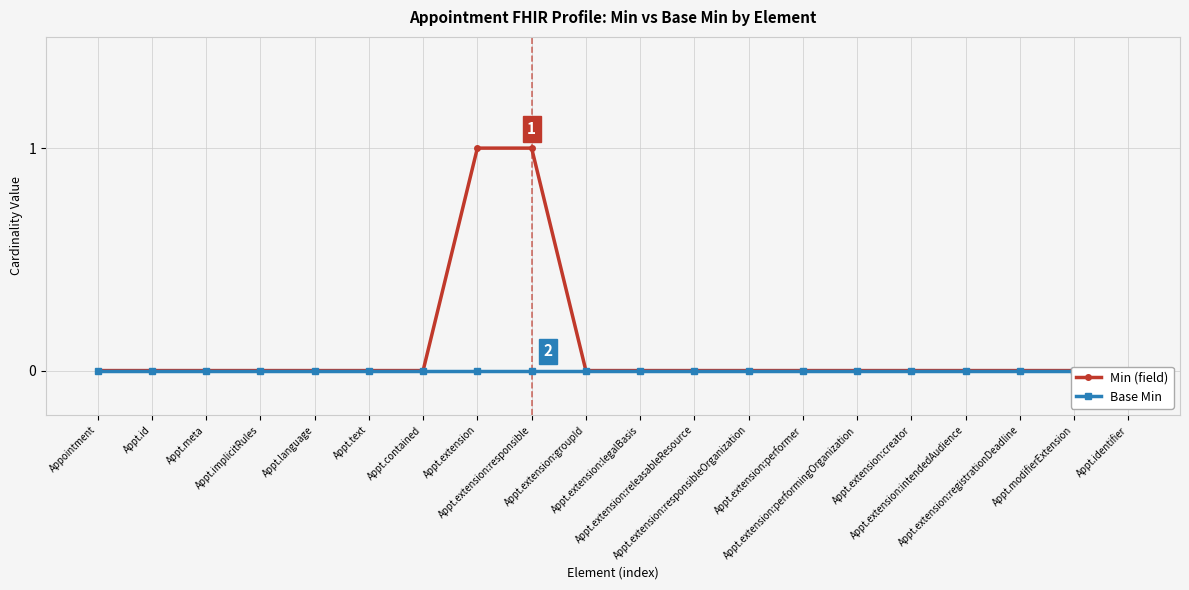

True or false: Min (field) and Base Min intersect in this chart.

False